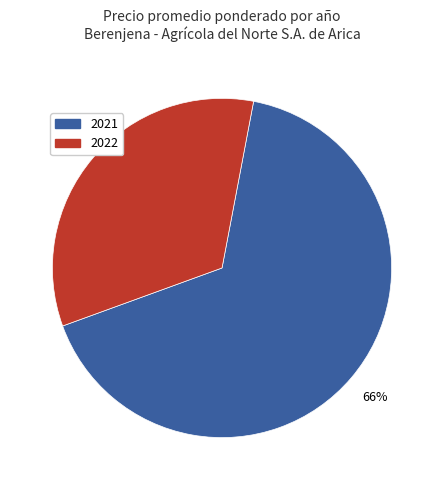

Does any single category account for the majority?

Yes